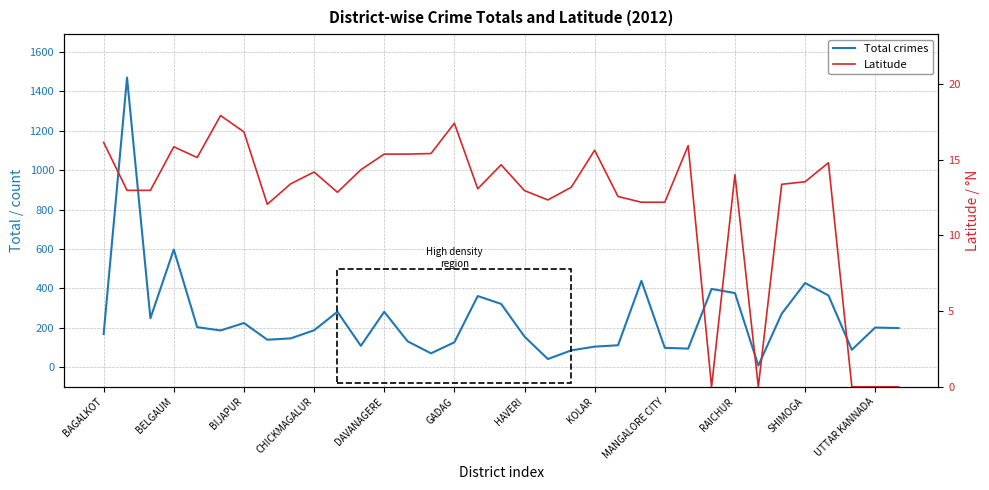

In Latitude, how many points are lower than both neighbors (excluding endpoints)?

7